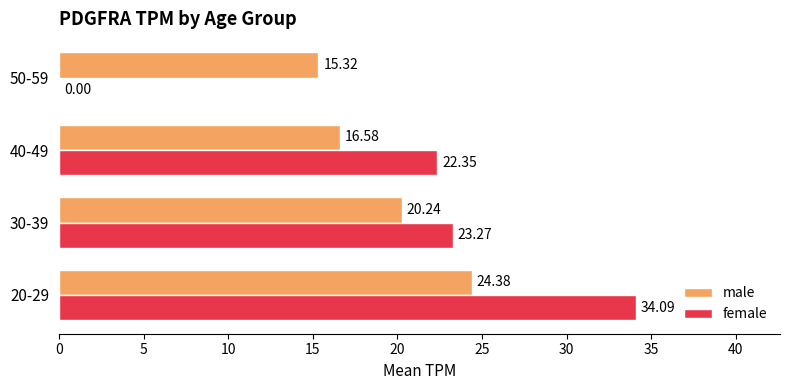

What is the greatest value displayed?

34.1